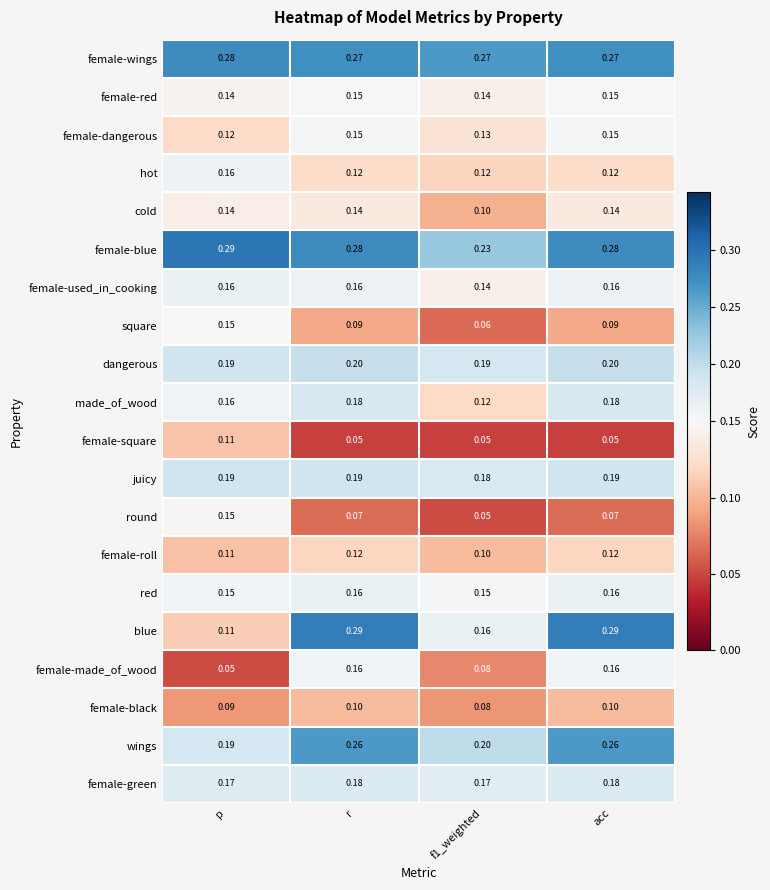

Where is blue nearest to the value 0?

p